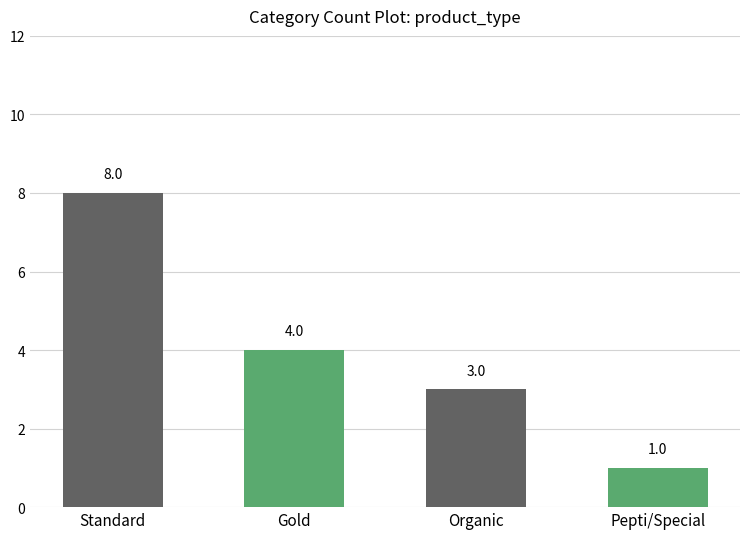

List the labels in order of value, largest first.

Standard, Gold, Organic, Pepti/Special